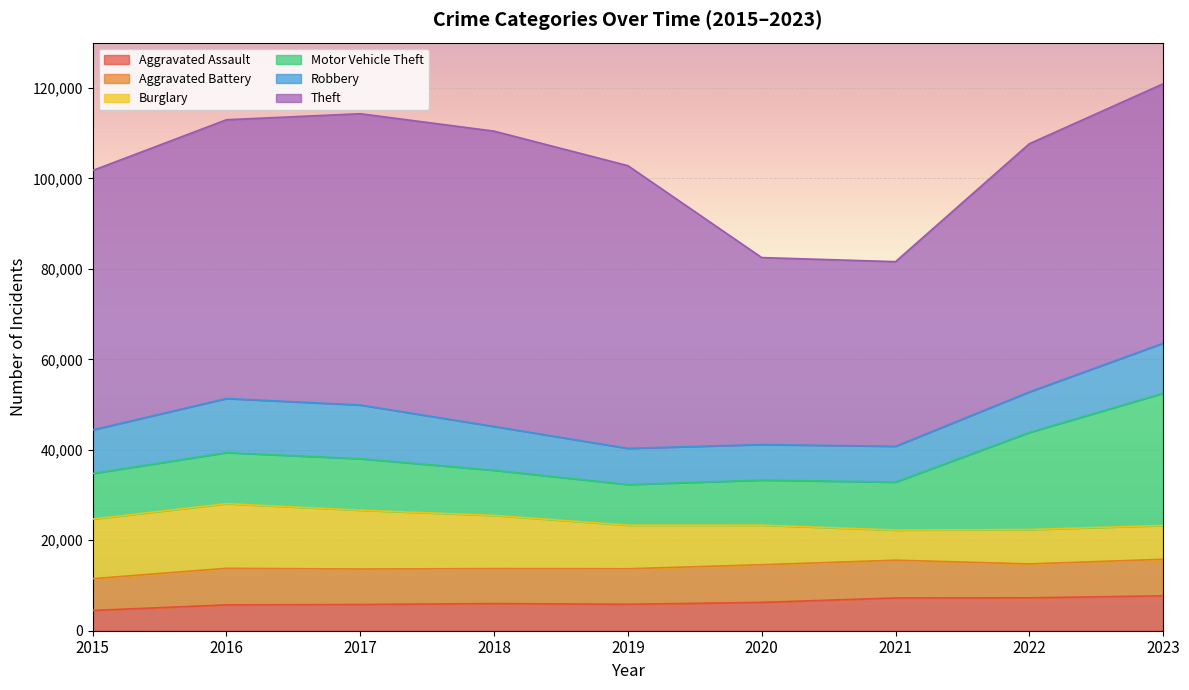

What is the sum of all Aggravated Assault values?

56320